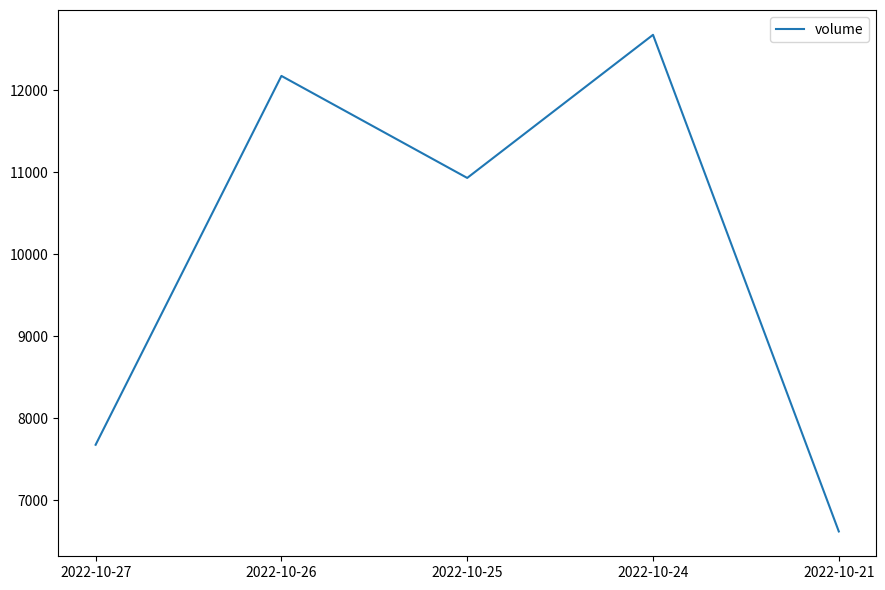

Where is the first local maximum?

2022-10-26